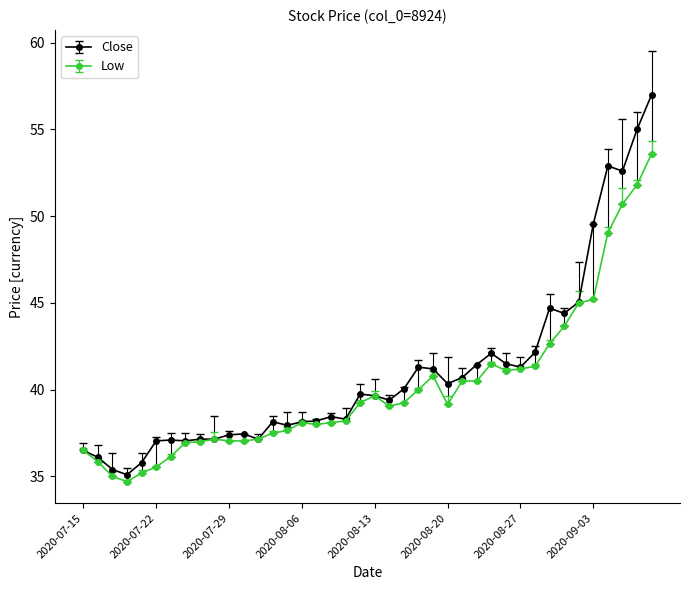

What is the value of the Low point at the 19th from the left?

38.2